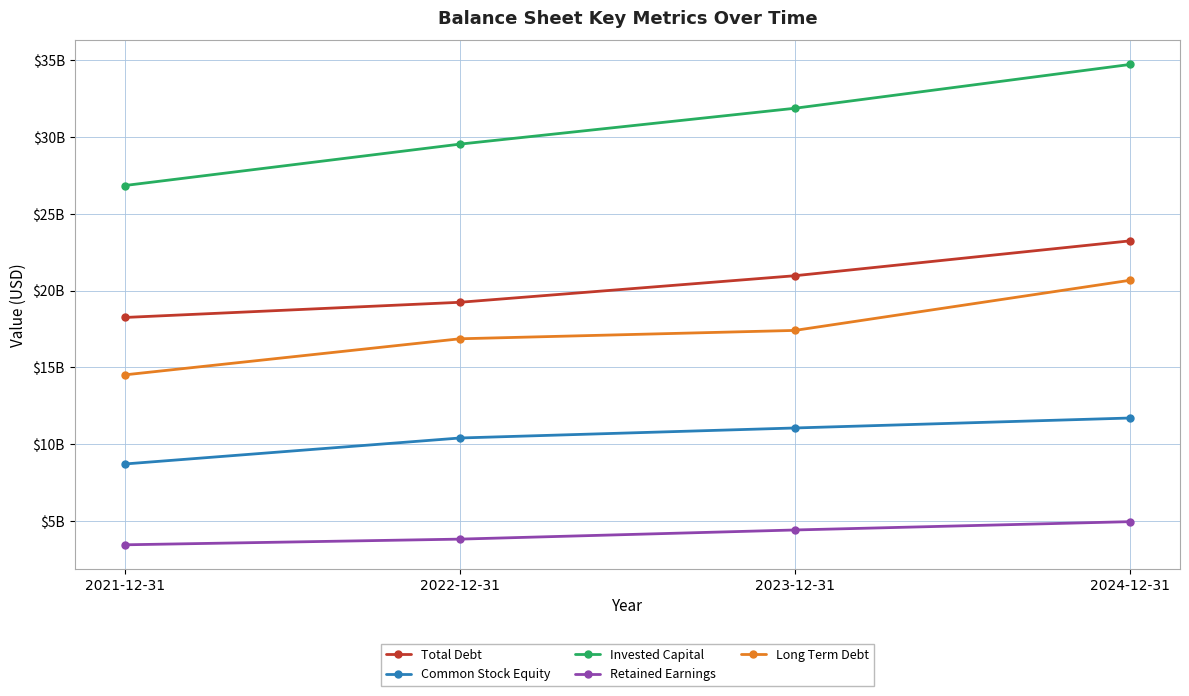

True or false: Total Debt and Retained Earnings cross at least once.

False